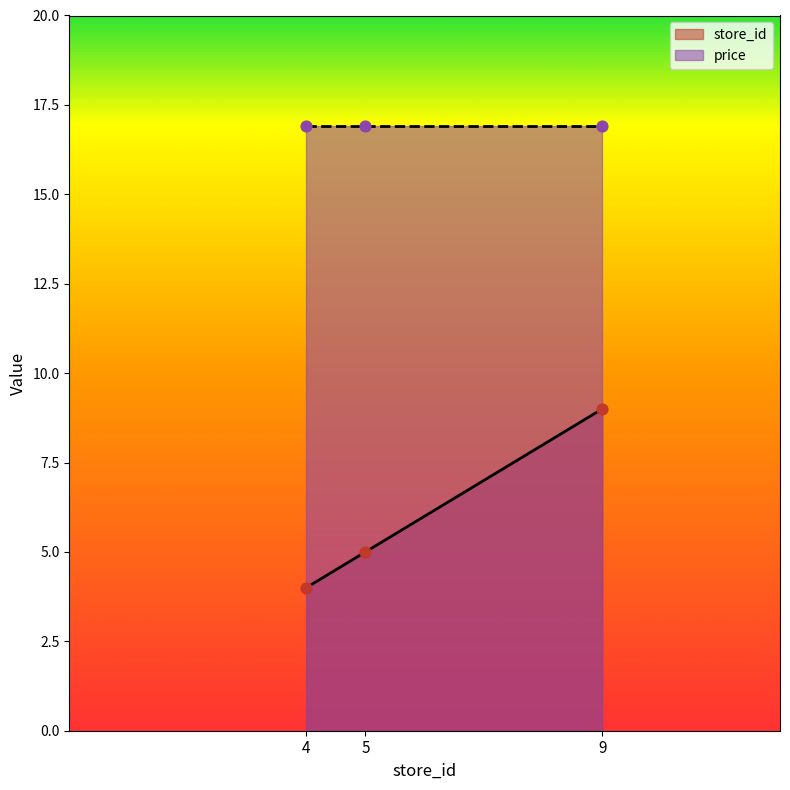

Which has a higher value, 4 or 5?

5